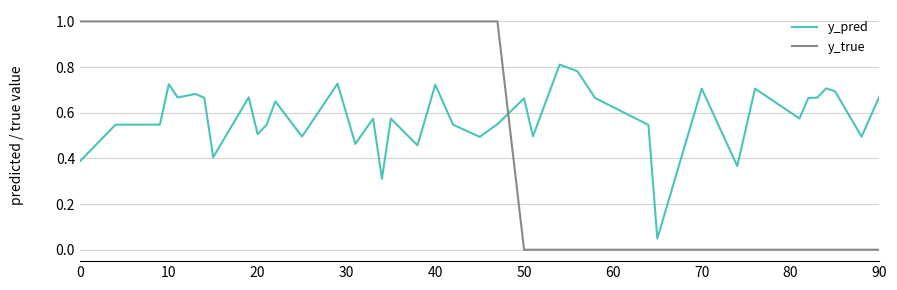

Which series has the widest spread of values?

y_true